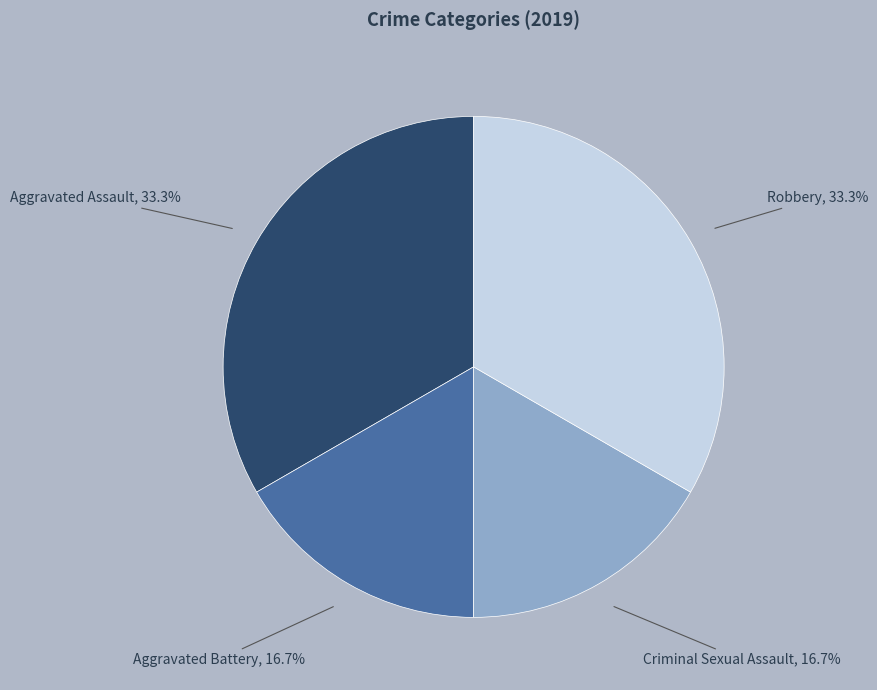

What is the total percentage of Robbery and Criminal Sexual Assault?

50.0%